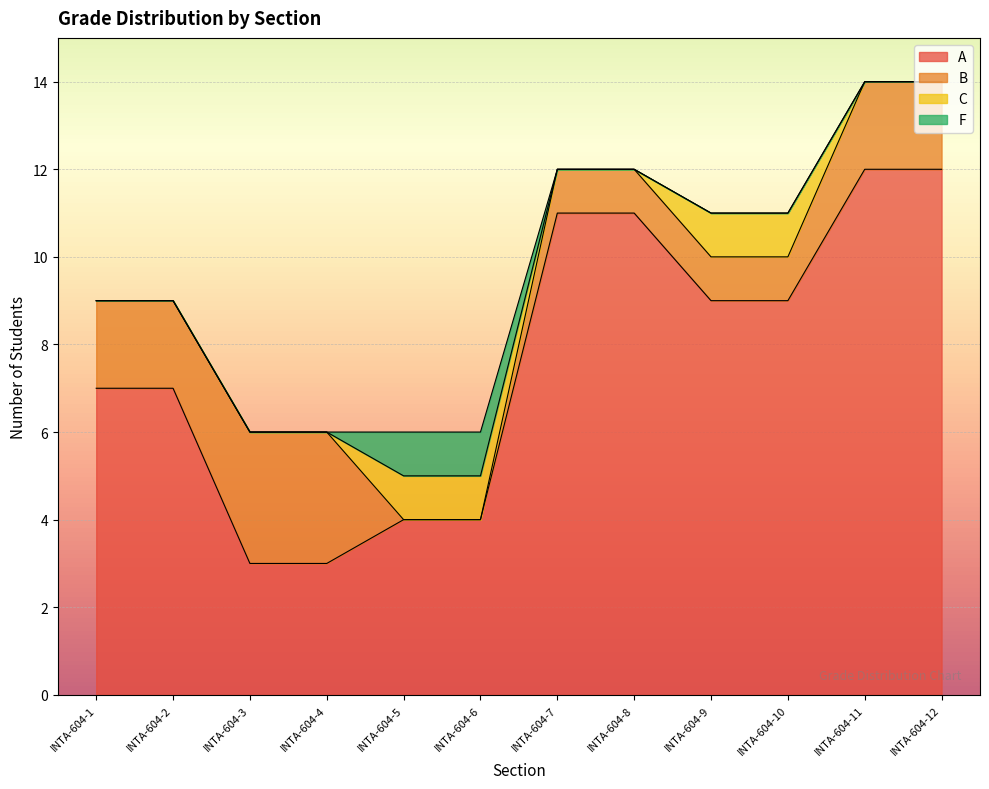

Rank the series at INTA-604-2 from highest to lowest value.

A, B, C, F